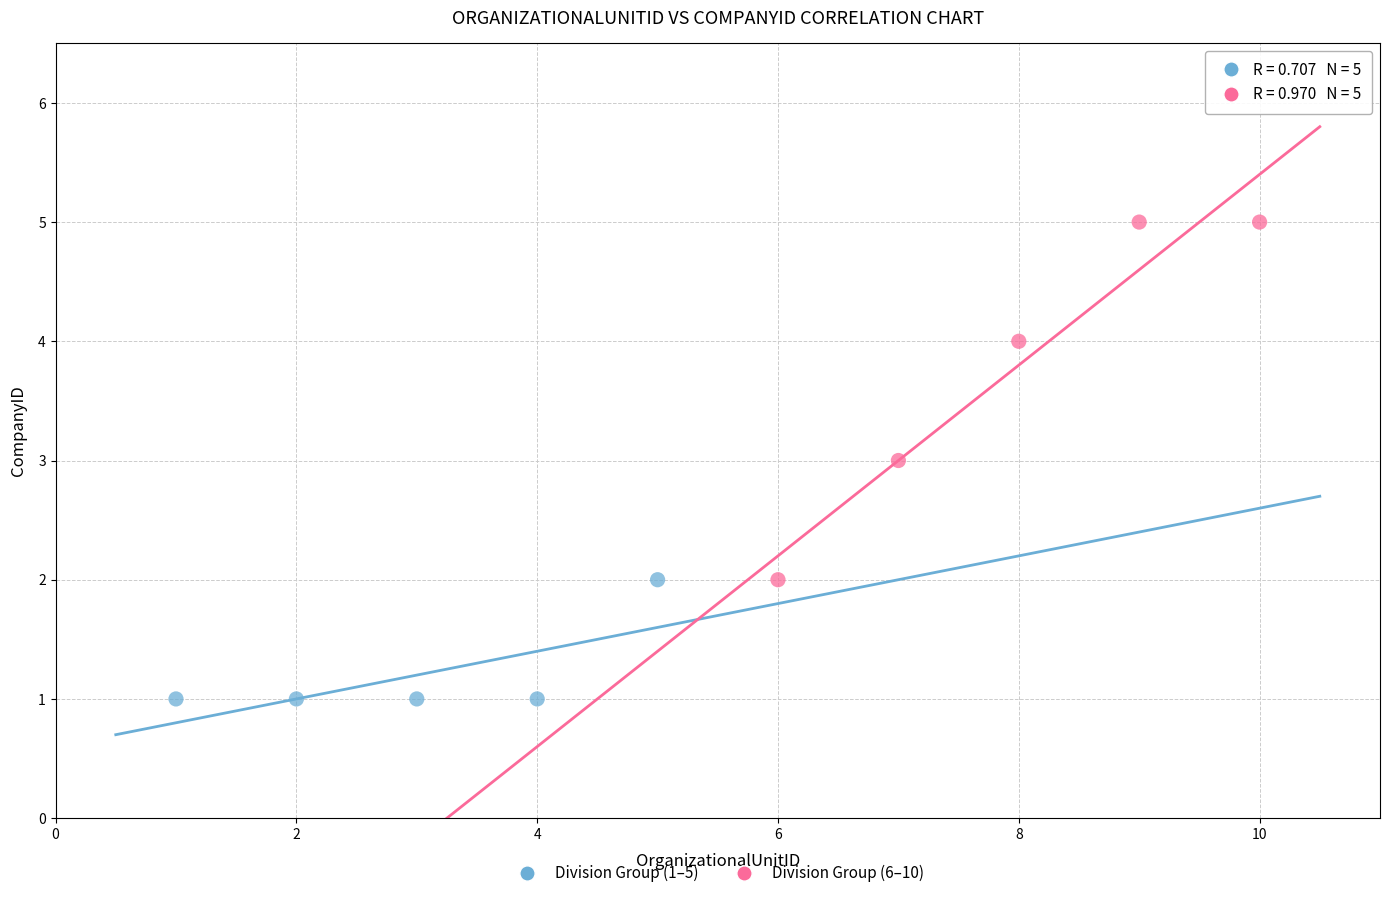

Which series reaches the minimum Y coordinate?

Division Group (1–5)